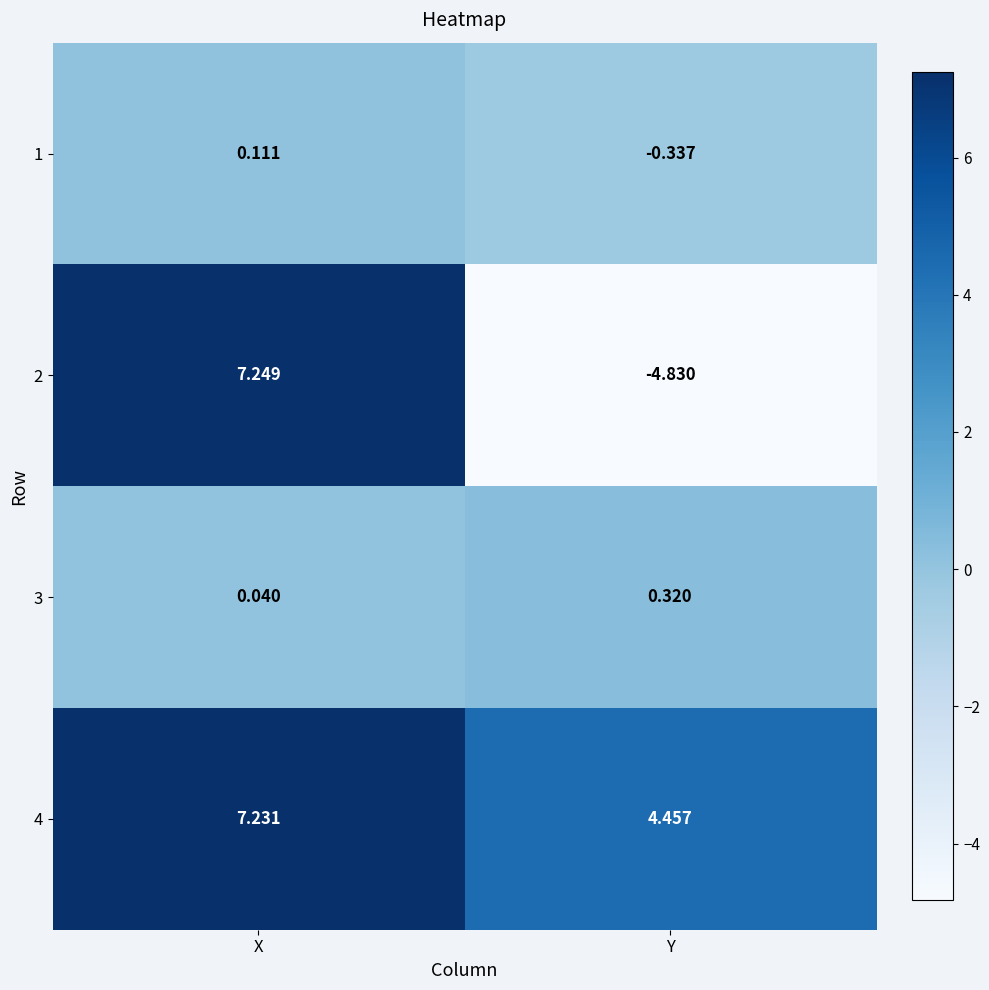

At which category is the sum across all series the highest?

X